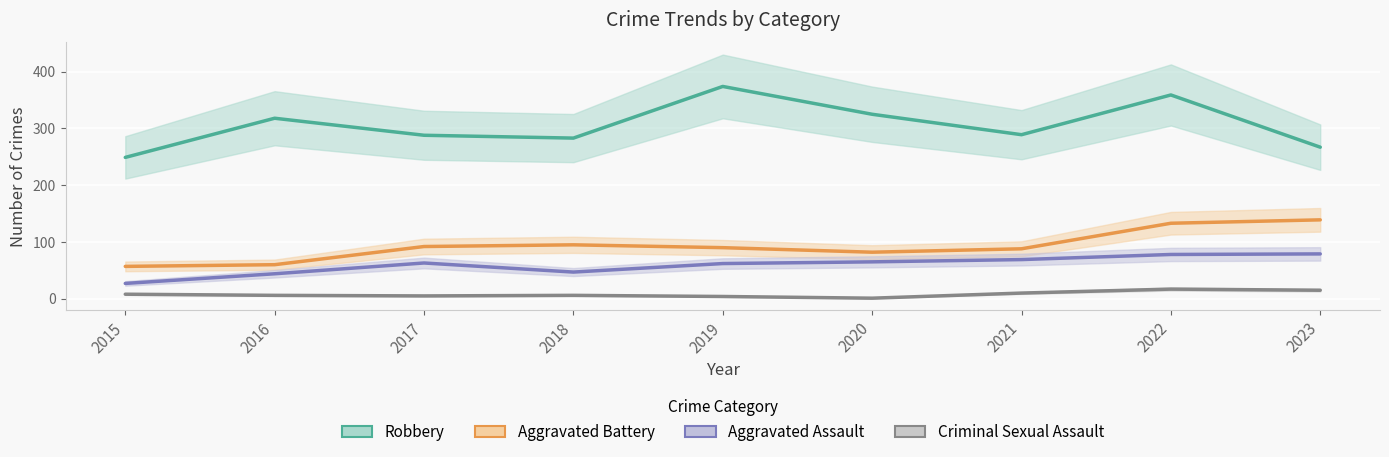

How many lines are shown in the chart?

4